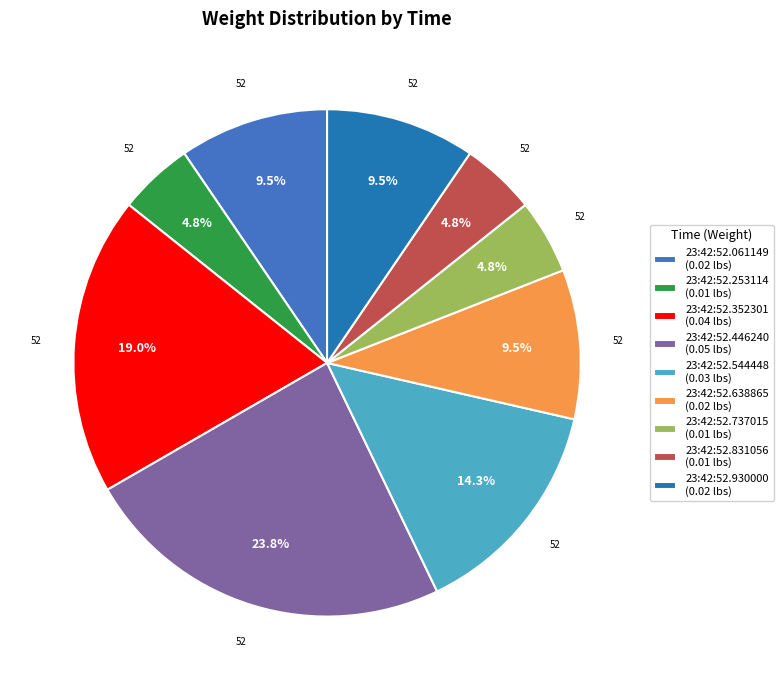

How many slices are in this pie chart?

9